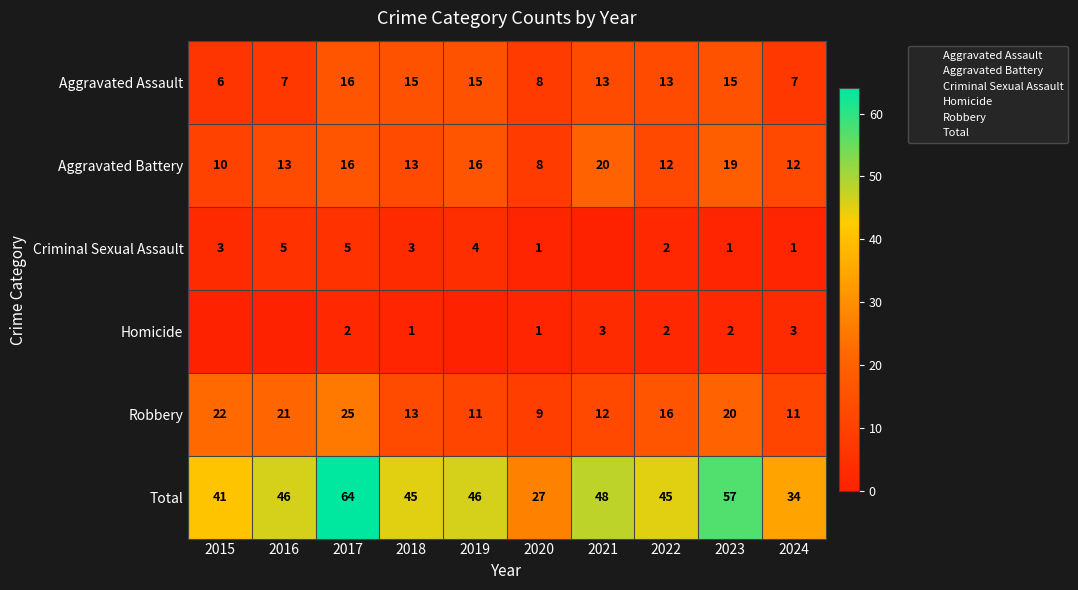

Where does the Homicide series first go above 2?

2021